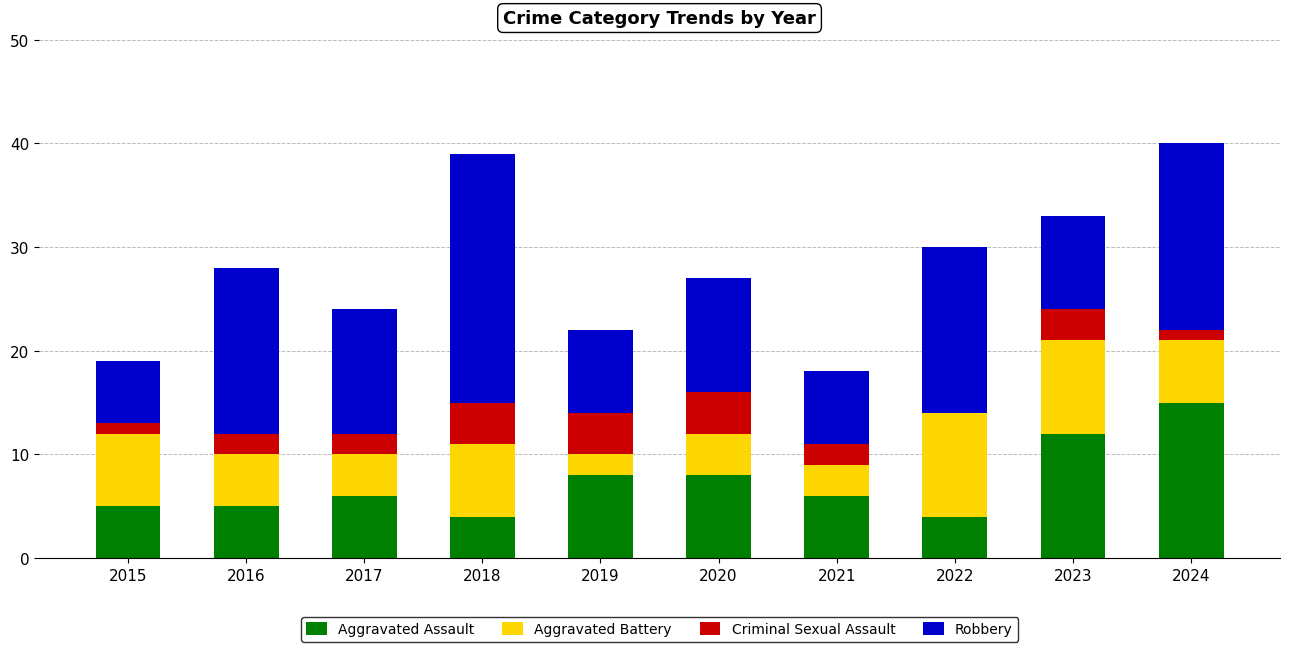

What is the average value of the Aggravated Assault series?

7